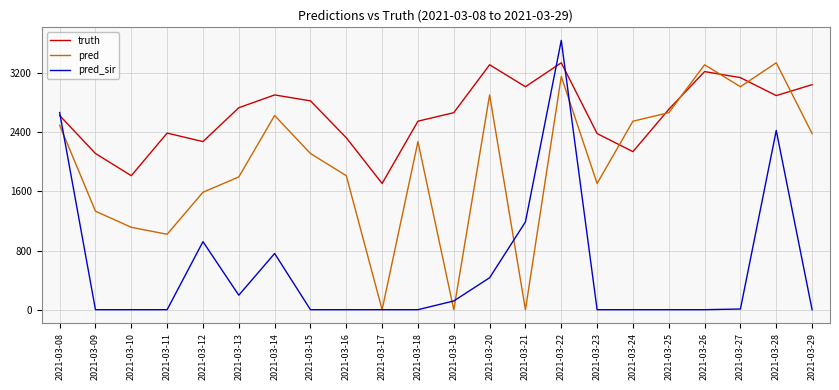

What is the average value of the pred series?

1963.3